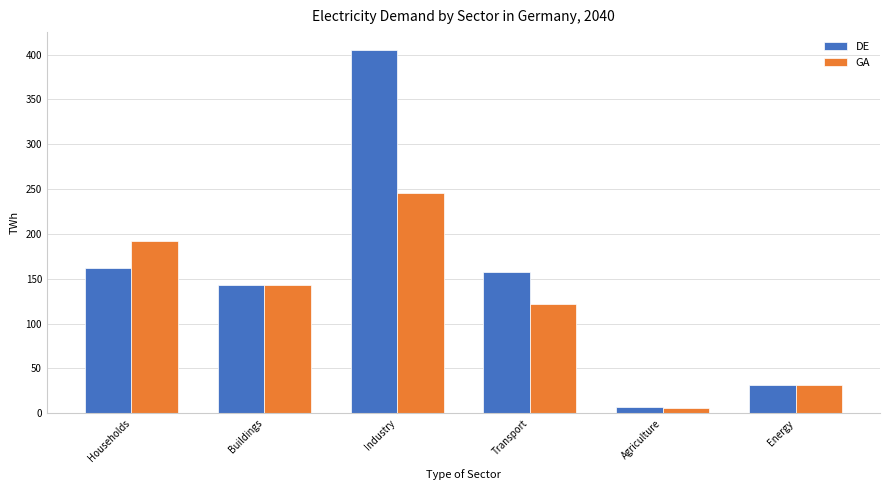

Which series has the largest total across all categories?

DE